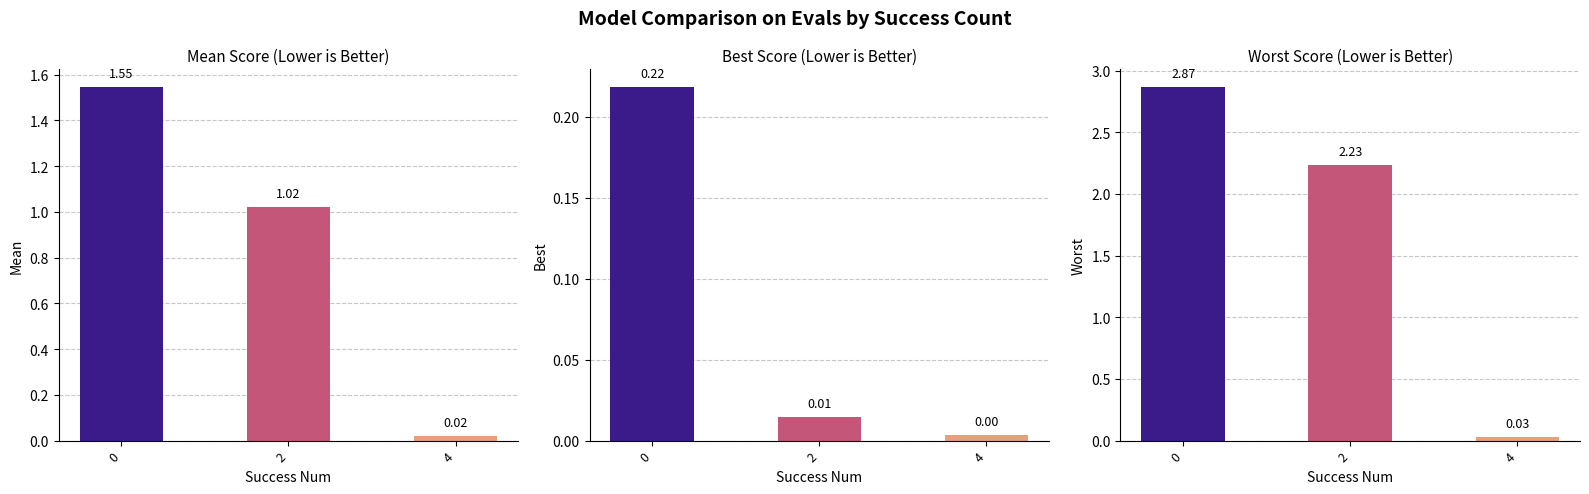

Reading left to right, what are all the values shown in this chart?

mean: 0=1.5	2=1.0	4=0.0
best: 0=0.2	2=0.0	4=0.0
worst: 0=2.9	2=2.2	4=0.0